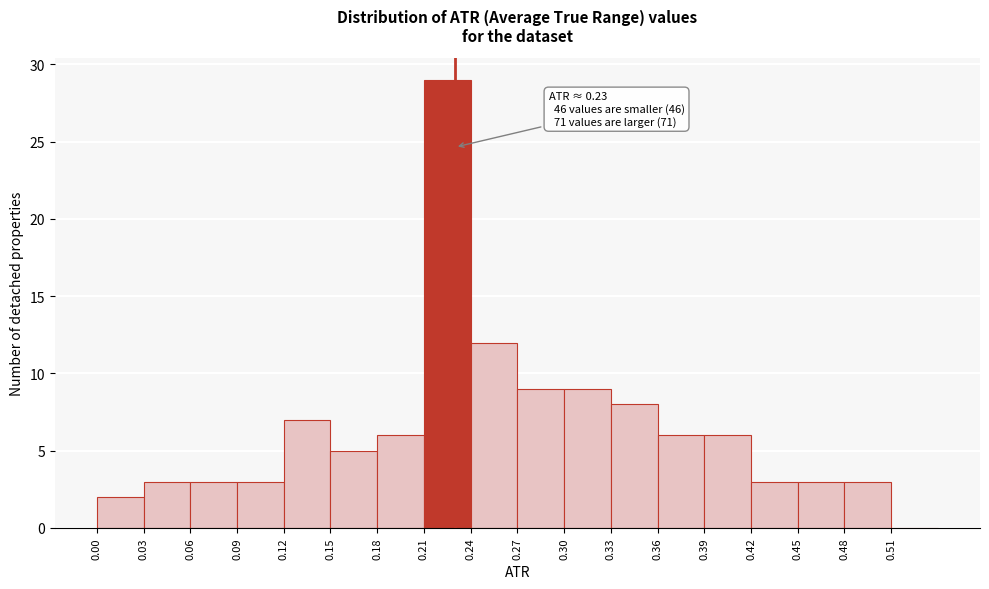

Over which range of the x-axis is the bar tallest?

0.21 to 0.24